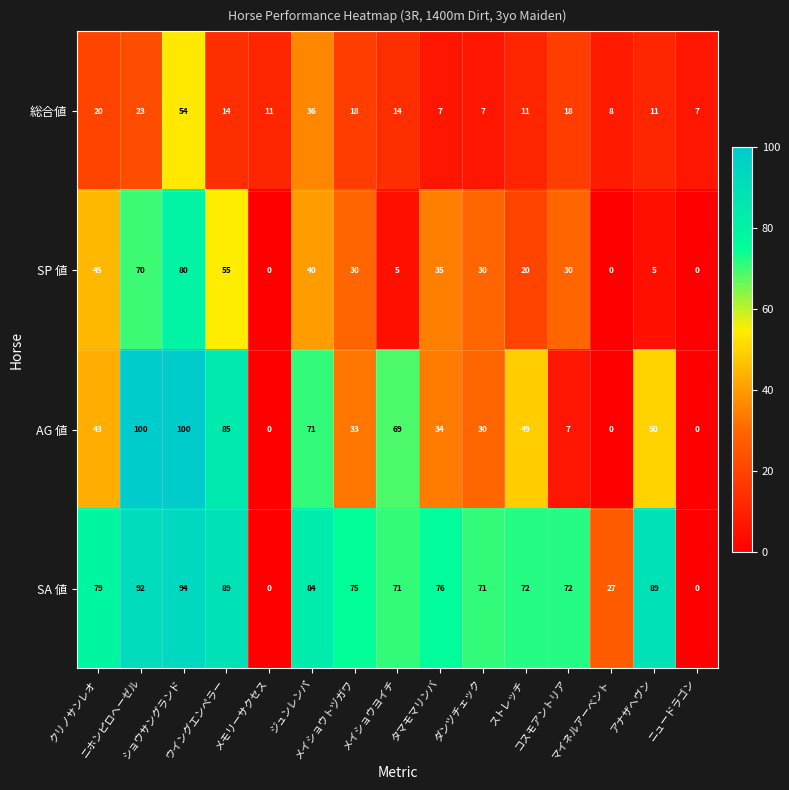

Rank the series by their average value, from lowest to highest.

総合値, SP 値, AG 値, SA 値